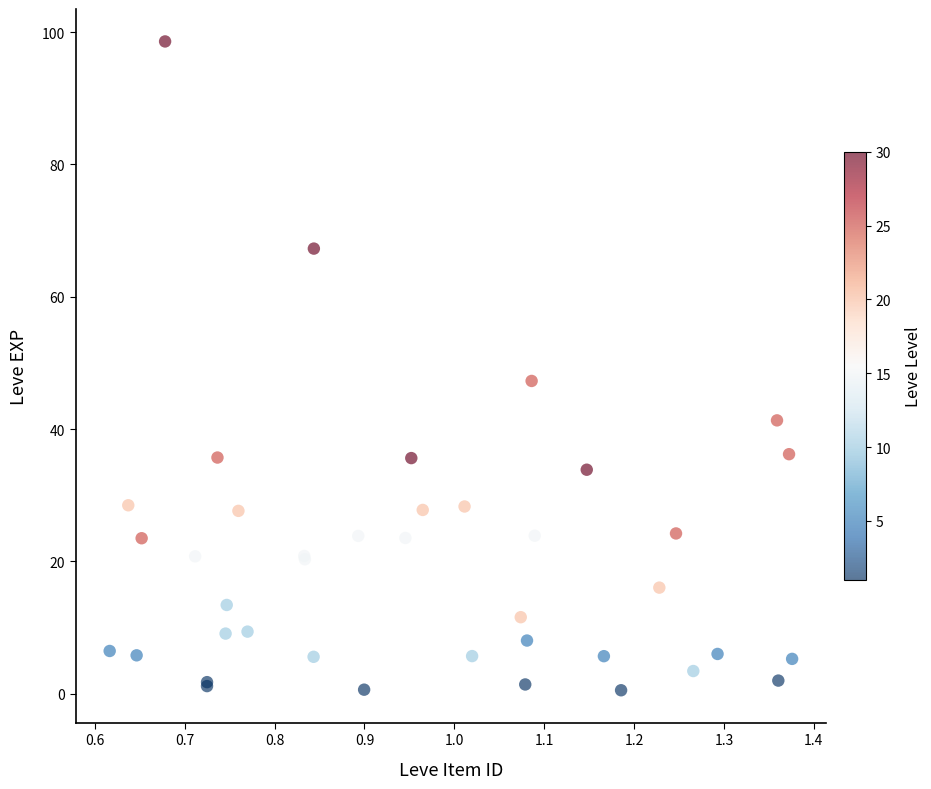

What Y value in the scatter plot is closest to 49?

47.3